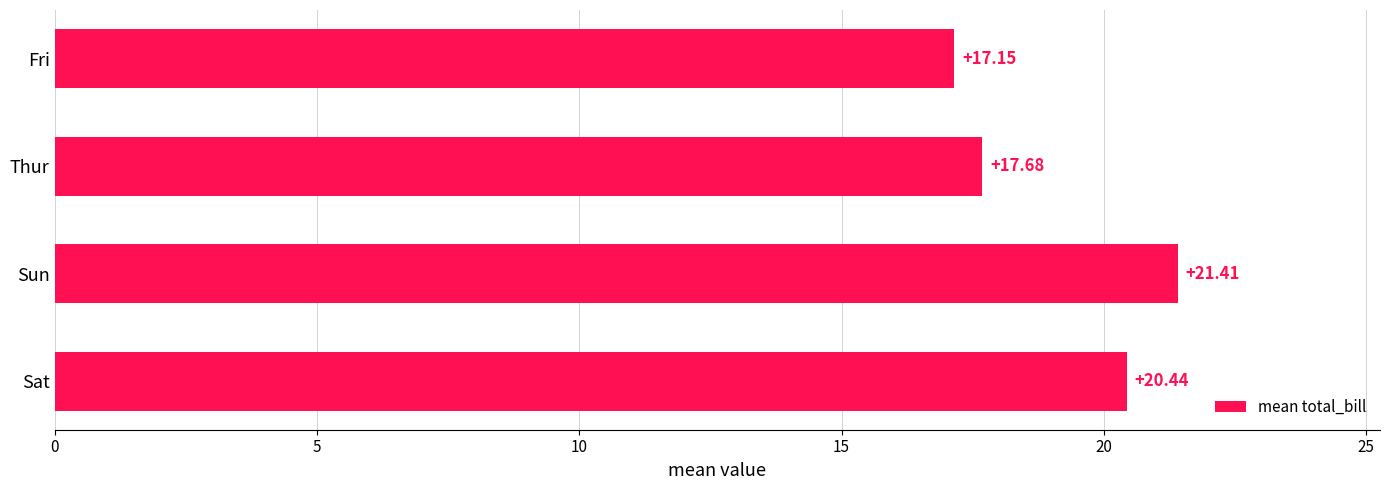

What is the sum of the values at Thur and Fri?

34.8